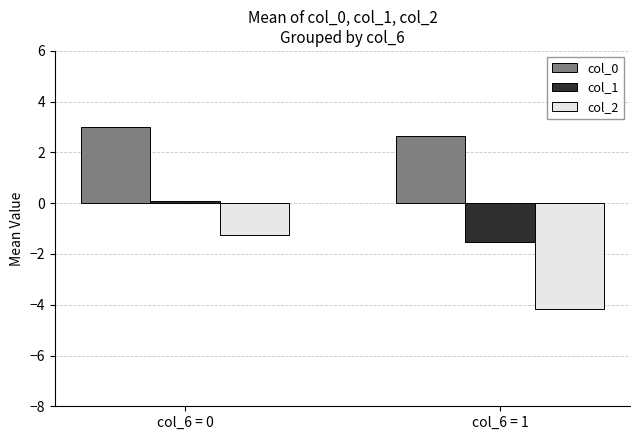

How many distinct data groups are displayed?

3